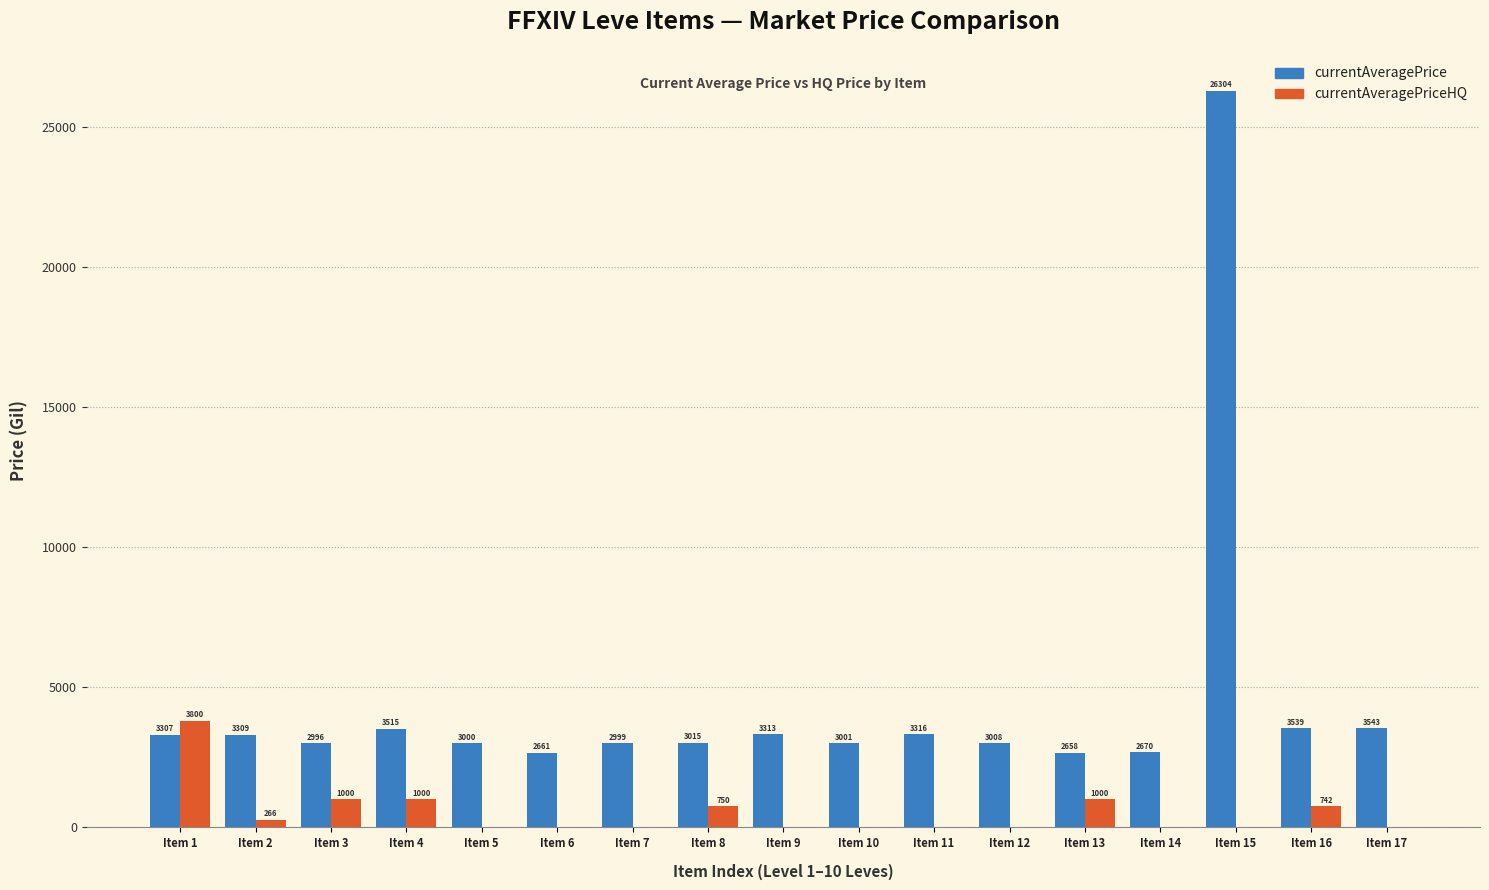

Which category has the highest value in the currentAveragePrice series?

Item 15